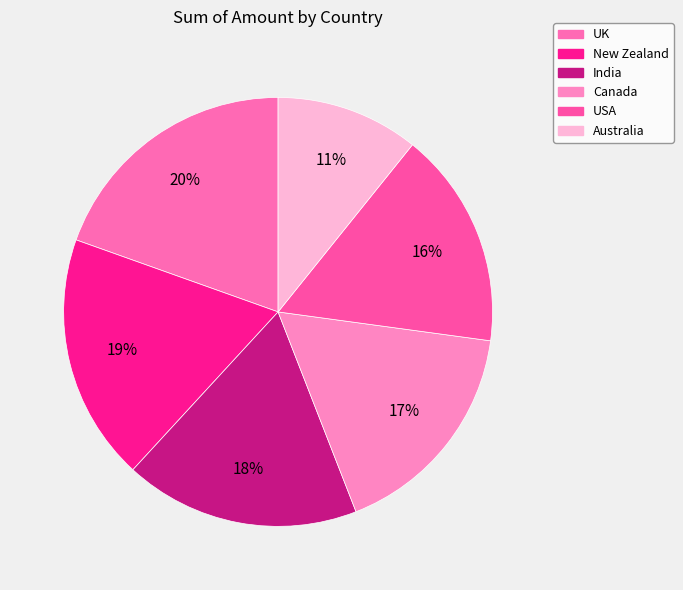

To the nearest percent, what portion does UK represent?

20%